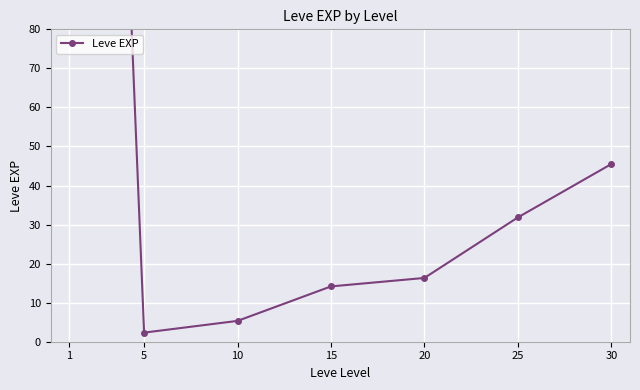

What is the sum of the values at 15 and 5?

16.5